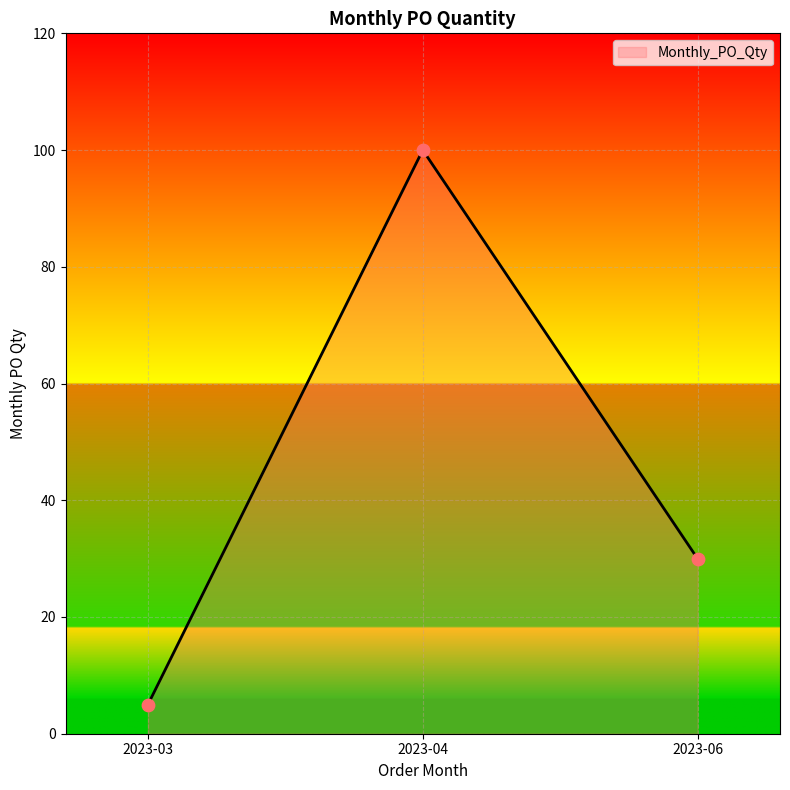

Approximately how many times larger is the value at 2023-03 compared to 2023-04?

0.1